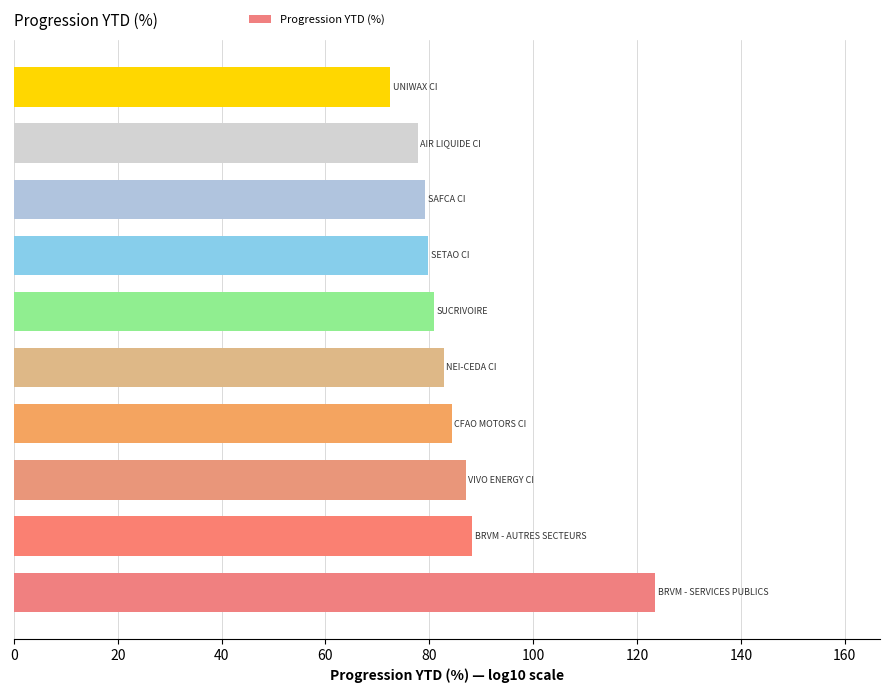

How many bars are there in total?

10